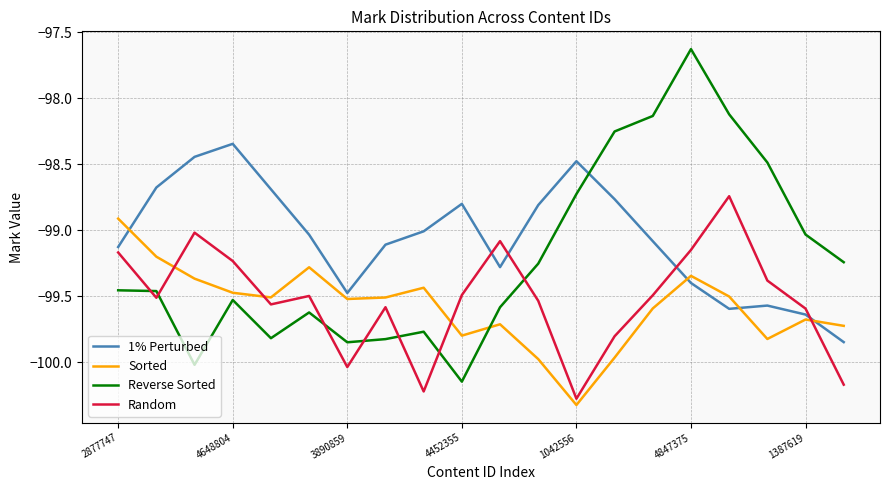

What is the greatest value displayed?

-97.6